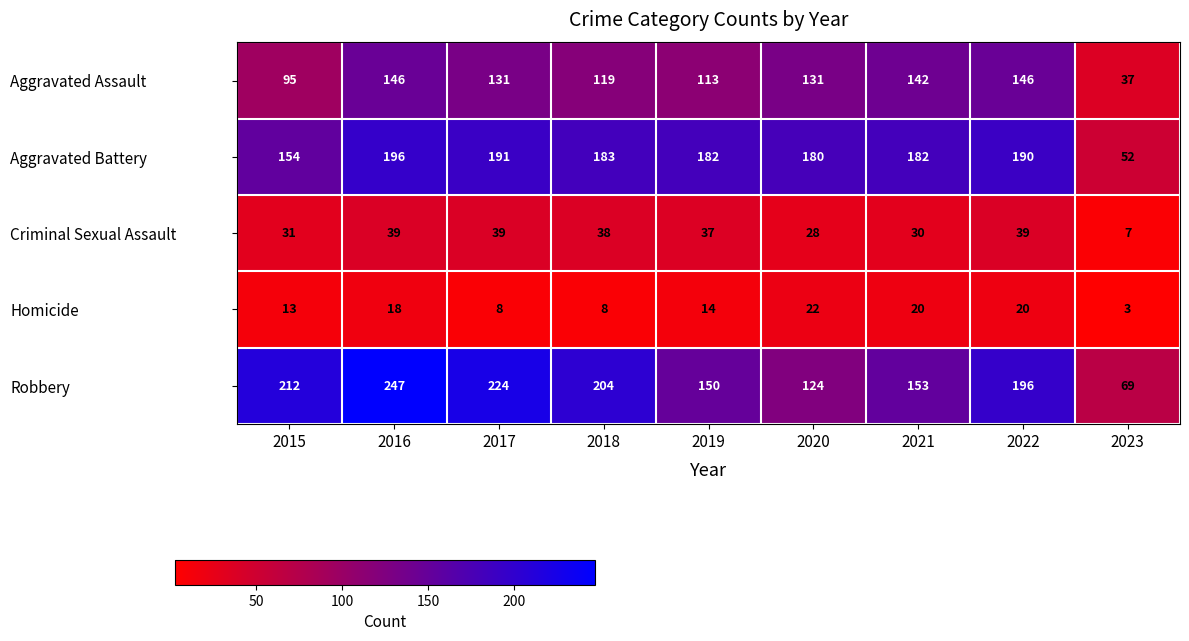

Which series changed the most between 2017 and 2019?

Robbery